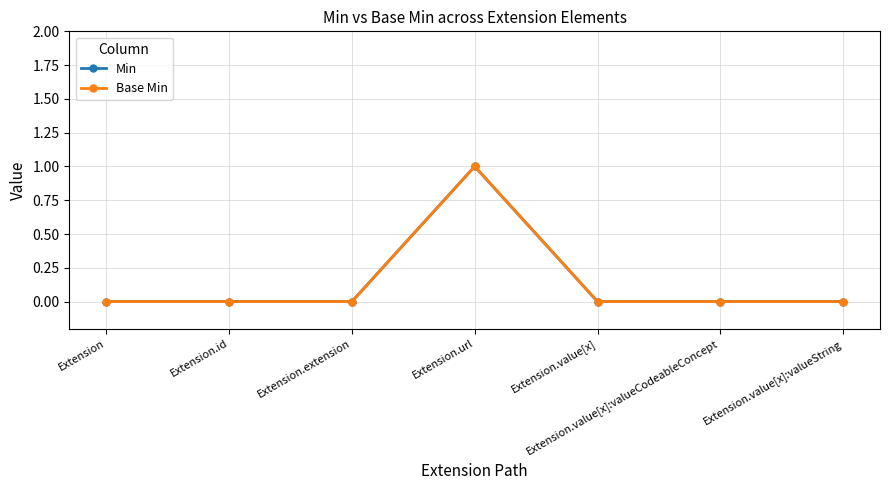

How many lines are shown in the chart?

2